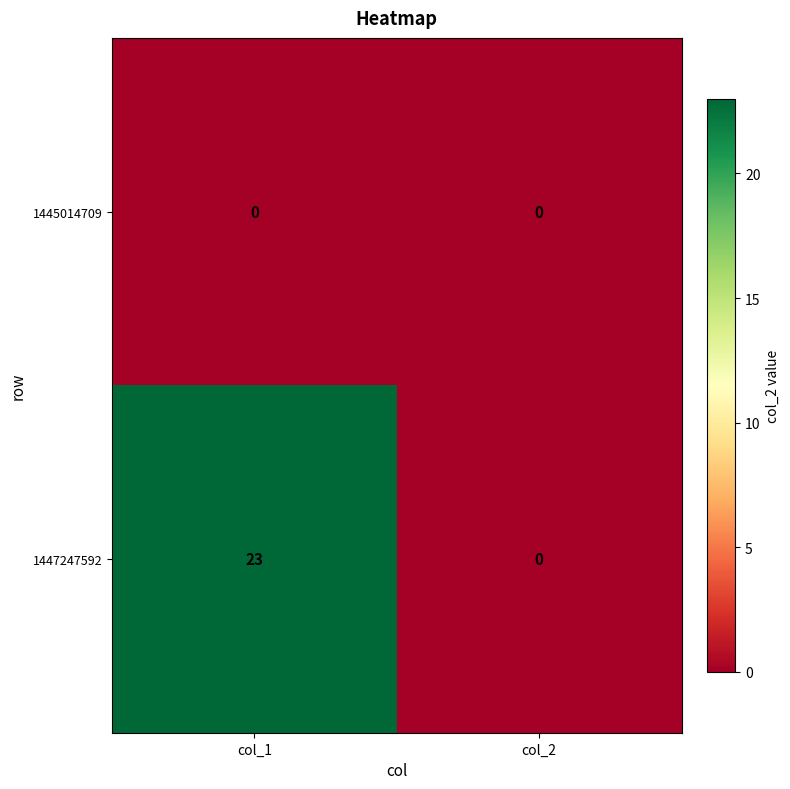

Reading left to right, extract all data points from this chart.

1445014709: col_1=0	col_2=0
1447247592: col_1=23	col_2=0